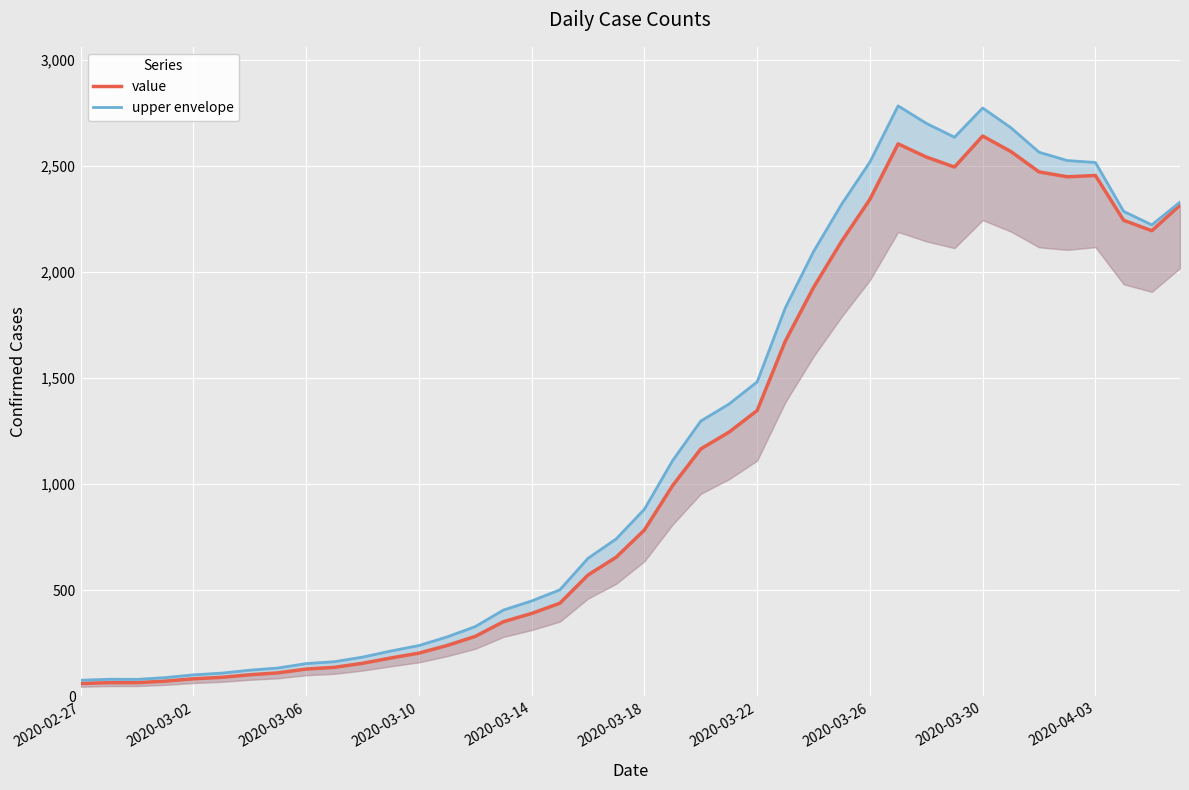

At which label does upper envelope reach its minimum?

2020-02-27